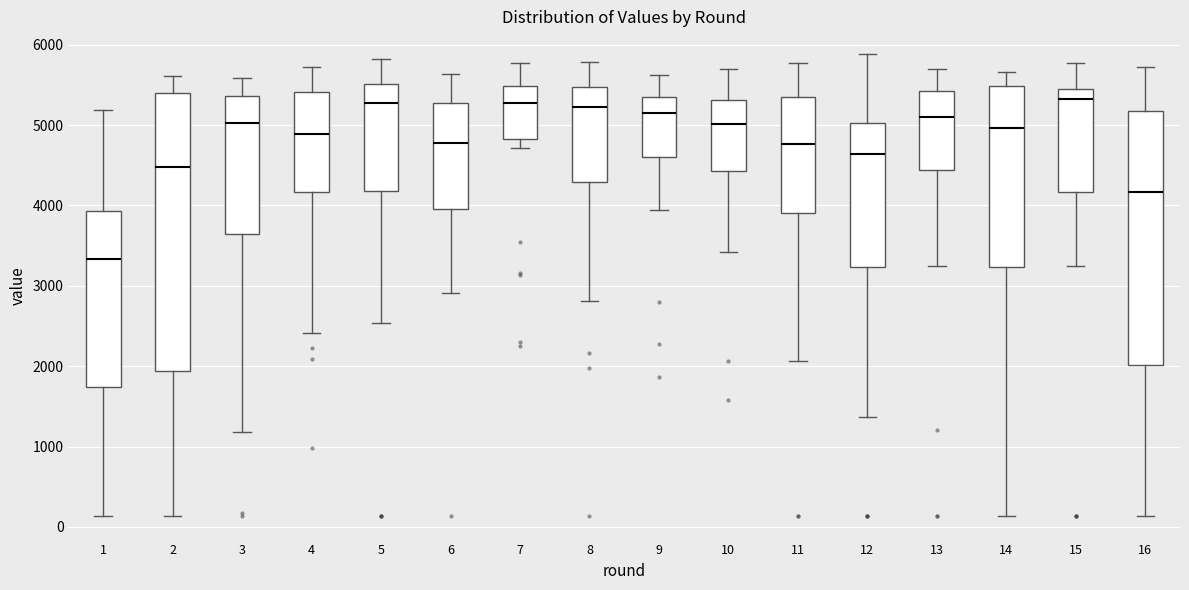

Where does the lower whisker of the box at x = 1 end on the y-axis? The values are not printed on the chart, so give them approximately, as read against the axis.

100